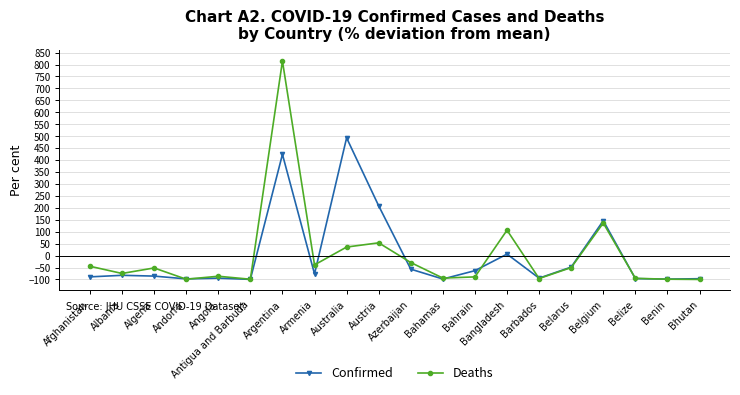

In Confirmed, how many points are higher than both neighbors (excluding endpoints)?

6